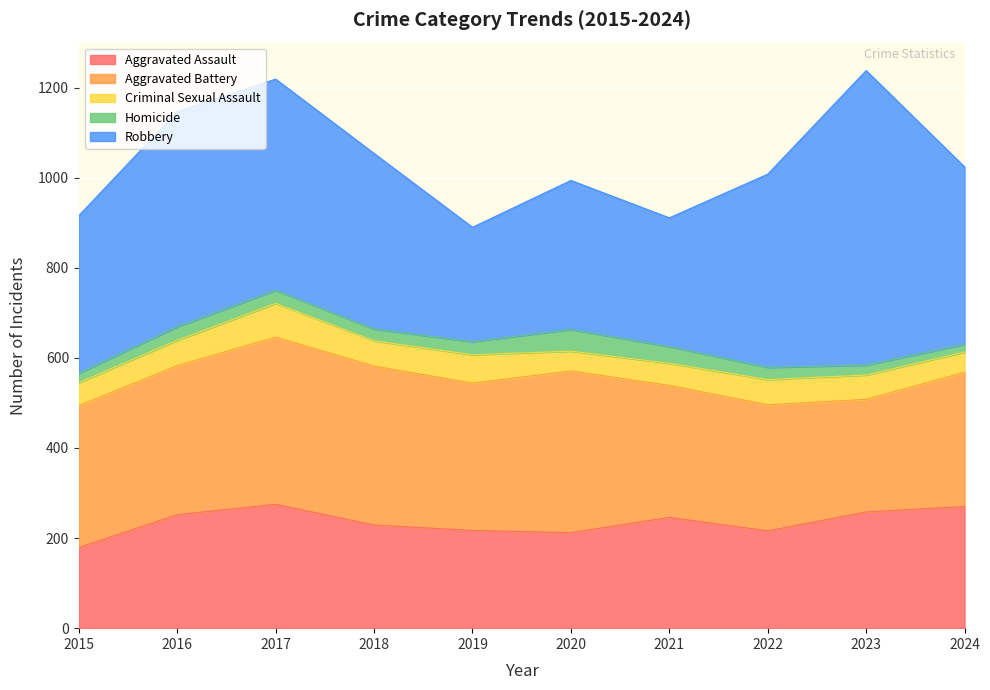

What is the value of the Criminal Sexual Assault point at the 4th from the left?

56